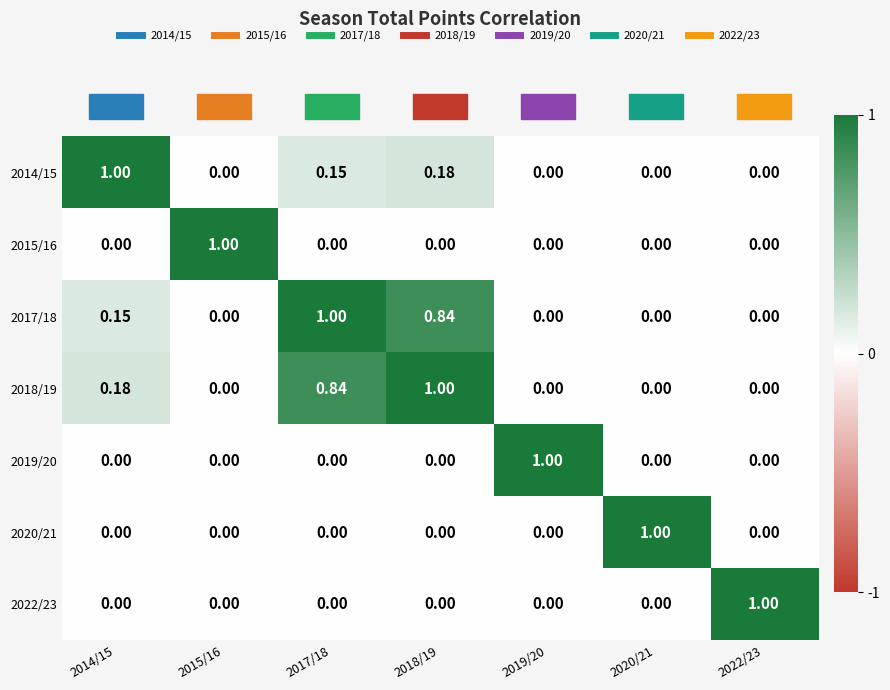

How many values in 2017/18 are above zero?

3